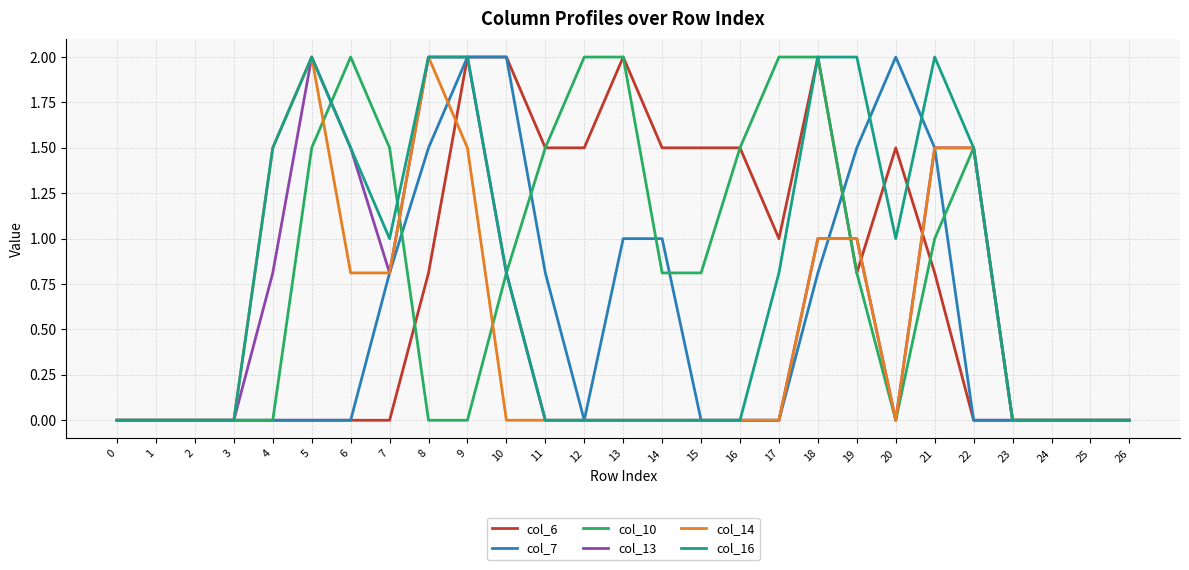

Between 11 and 15, which series saw the biggest shift?

col_7